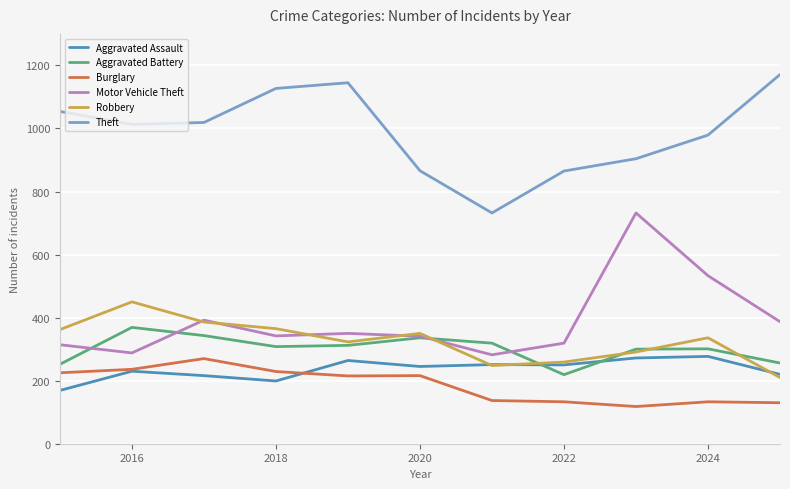

True or false: Aggravated Assault and Aggravated Battery intersect in this chart.

True